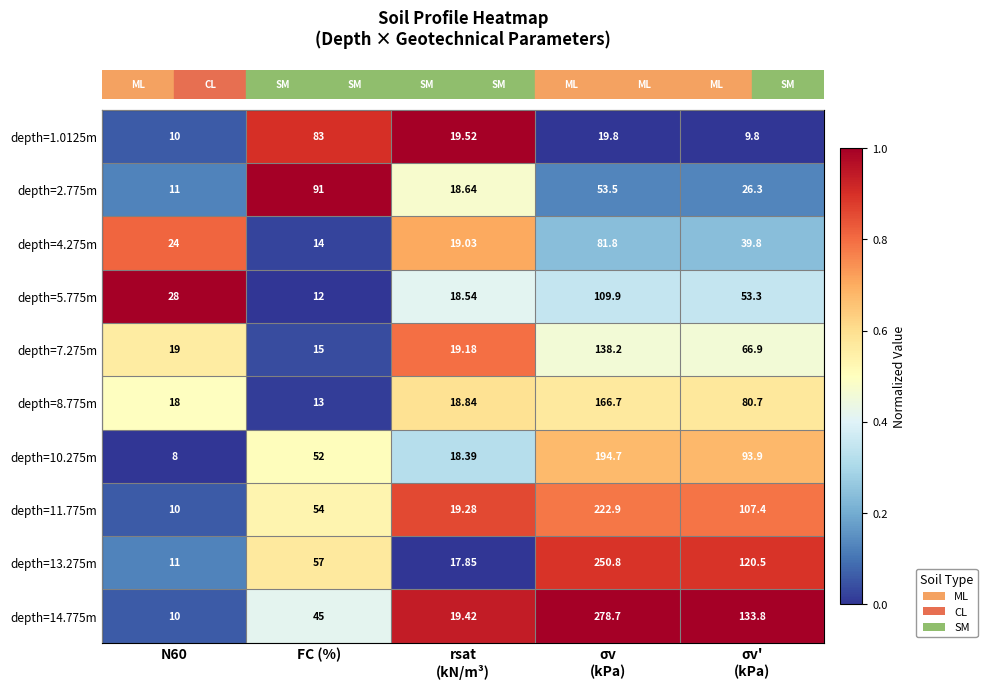

At which label does depth=2.775m reach its peak?

FC (%)